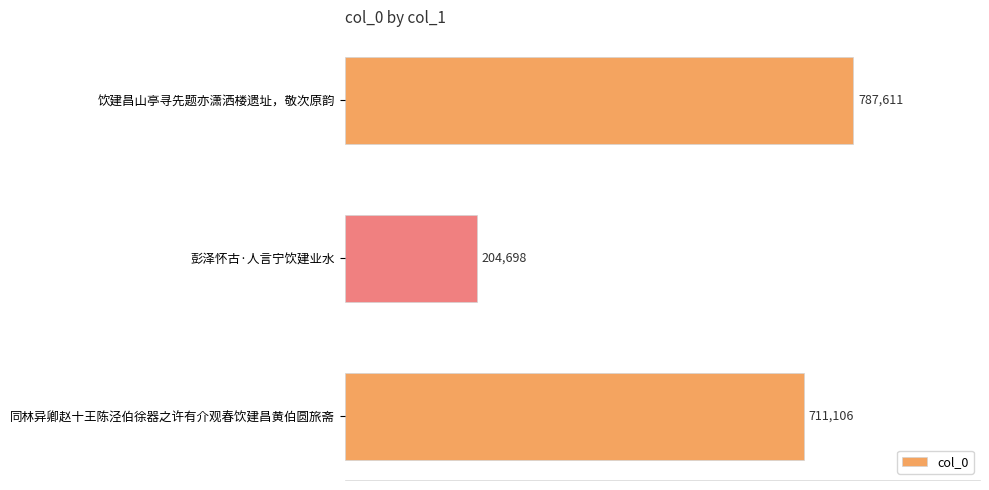

What is the difference between the maximum and minimum values?

582913